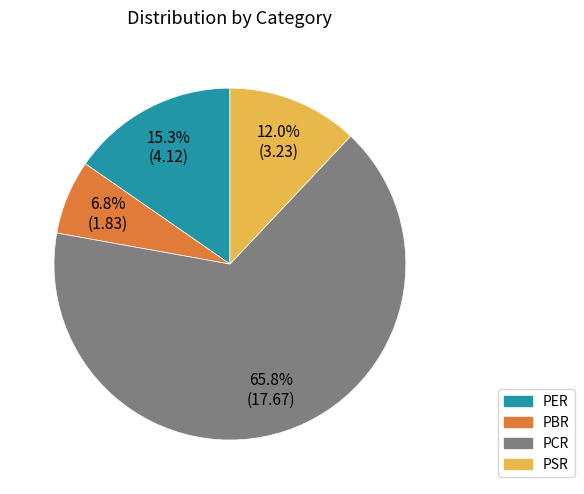

How much of the chart is everything except PER?

84.7%